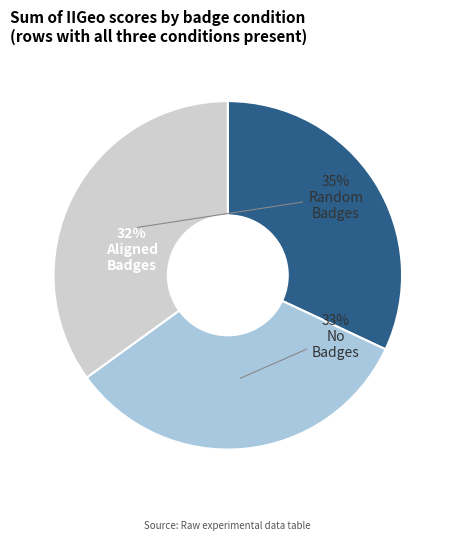

To the nearest percent, what is the difference between the largest and smallest slice percentages?

3%